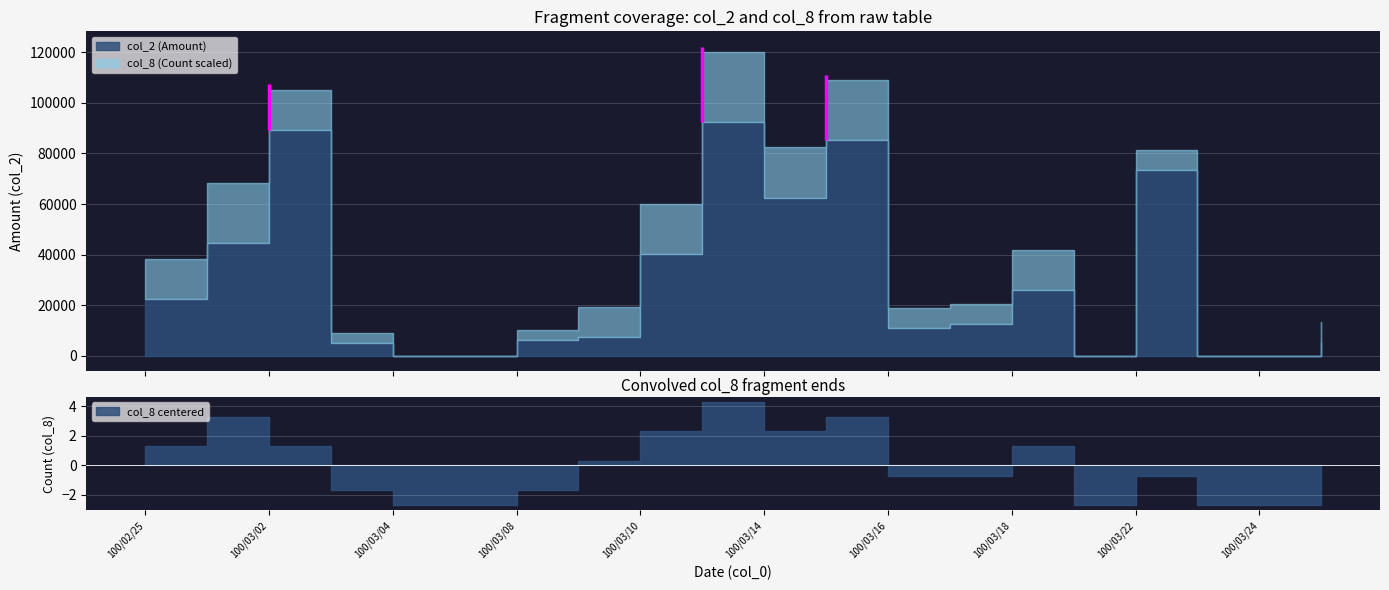

How many values in col_2 are above zero?

15